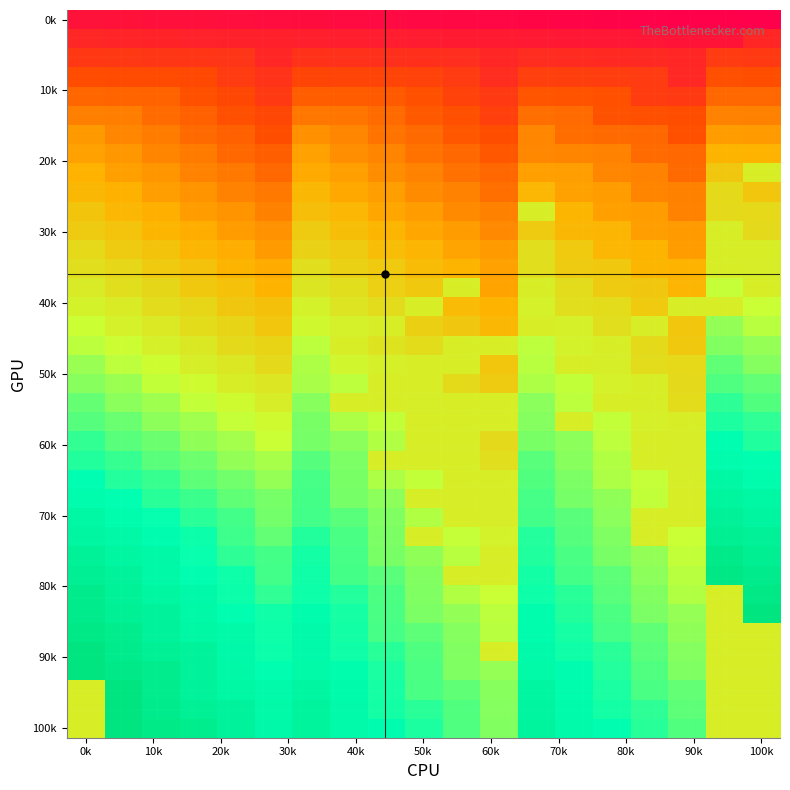

What is the greatest value displayed?

360